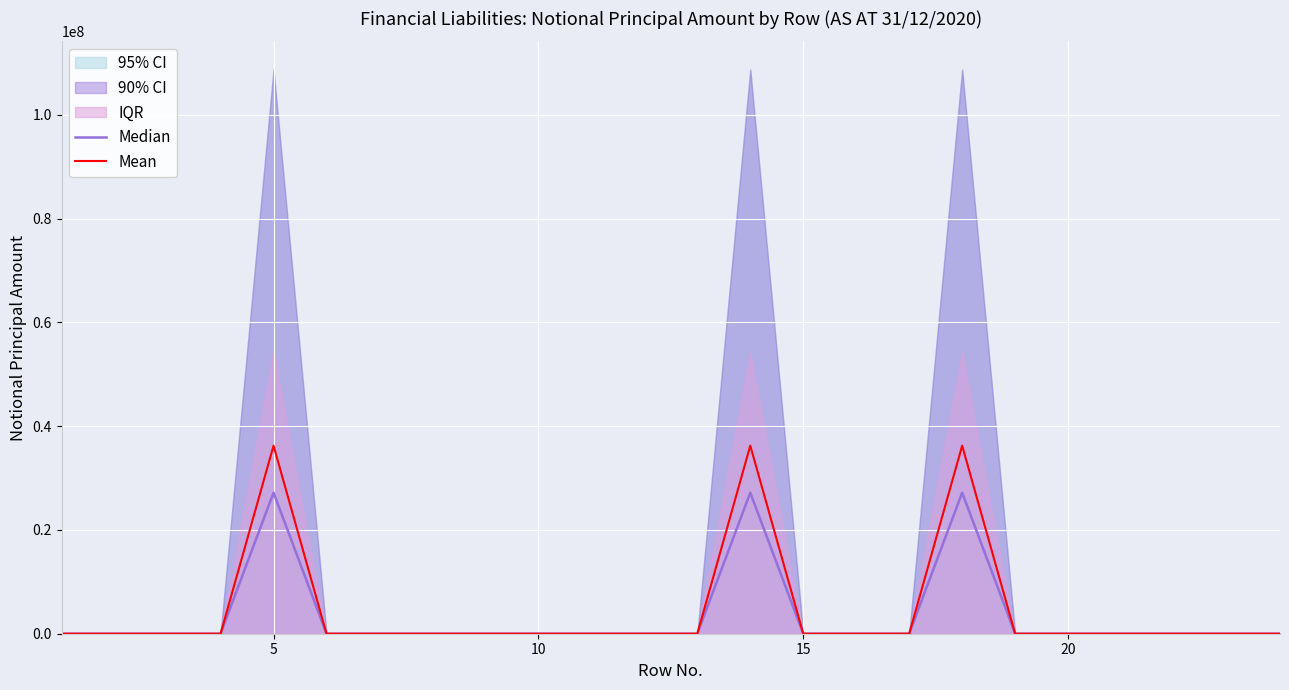

What is the maximum value for Mean?

36246738